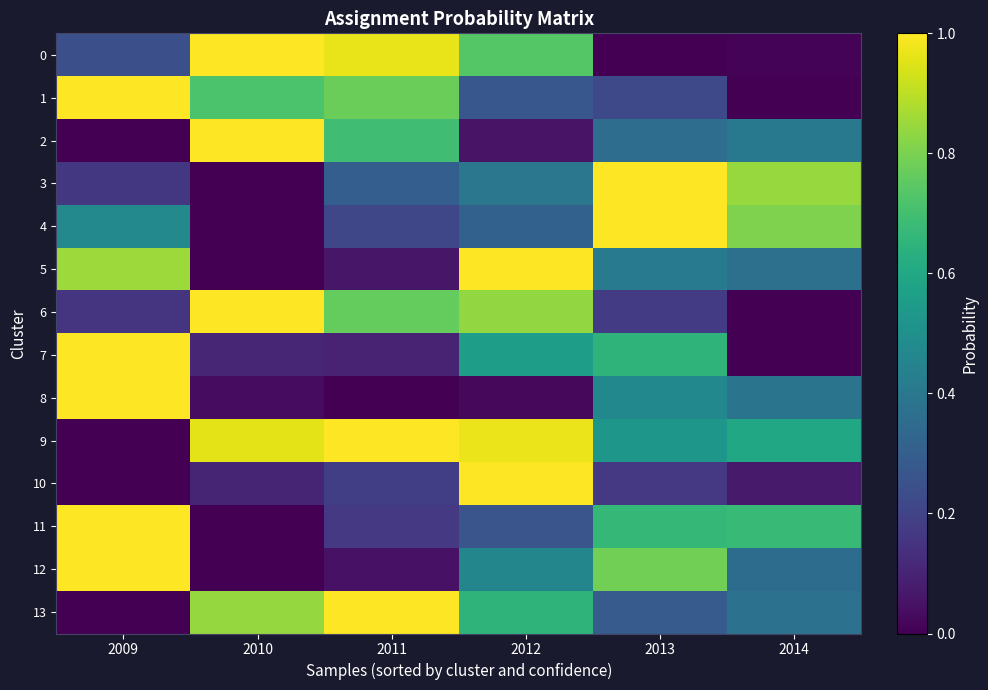

Reading right to left, what are all the values shown in this chart?

0: 2014=0.0	2013=0.0	2012=0.7	2011=1.0	2010=1.0	2009=0.2
1: 2014=0.0	2013=0.2	2012=0.3	2011=0.8	2010=0.7	2009=1.0
2: 2014=0.4	2013=0.4	2012=0.1	2011=0.7	2010=1.0	2009=0.0
3: 2014=0.8	2013=1.0	2012=0.4	2011=0.3	2010=0.0	2009=0.2
4: 2014=0.8	2013=1.0	2012=0.3	2011=0.2	2010=0.0	2009=0.5
5: 2014=0.4	2013=0.4	2012=1.0	2011=0.1	2010=0.0	2009=0.9
6: 2014=0.0	2013=0.2	2012=0.8	2011=0.8	2010=1.0	2009=0.2
7: 2014=0.0	2013=0.7	2012=0.6	2011=0.1	2010=0.1	2009=1.0
8: 2014=0.4	2013=0.5	2012=0.0	2011=0.0	2010=0.0	2009=1.0
9: 2014=0.6	2013=0.5	2012=1.0	2011=1.0	2010=1.0	2009=0.0
10: 2014=0.1	2013=0.2	2012=1.0	2011=0.2	2010=0.1	2009=0.0
11: 2014=0.7	2013=0.7	2012=0.3	2011=0.2	2010=0.0	2009=1.0
12: 2014=0.4	2013=0.8	2012=0.5	2011=0.1	2010=0.0	2009=1.0
13: 2014=0.4	2013=0.3	2012=0.6	2011=1.0	2010=0.8	2009=0.0